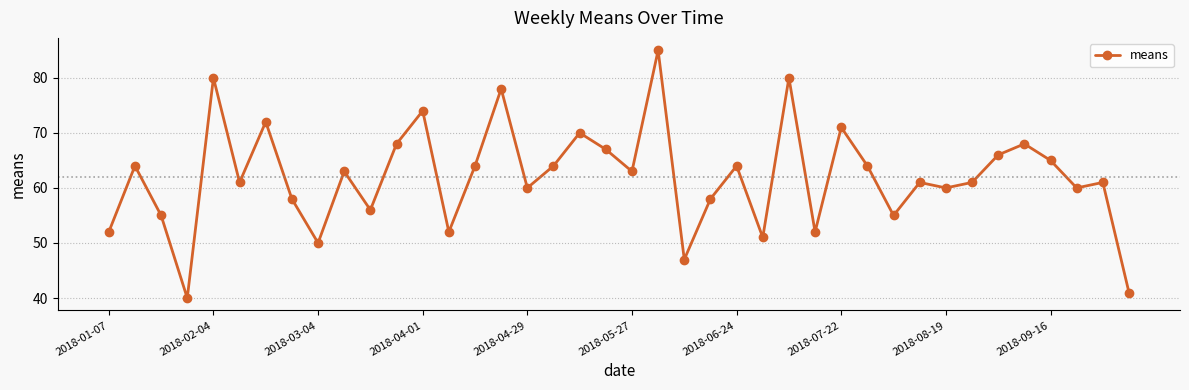

What is the difference between the maximum and minimum values?

45